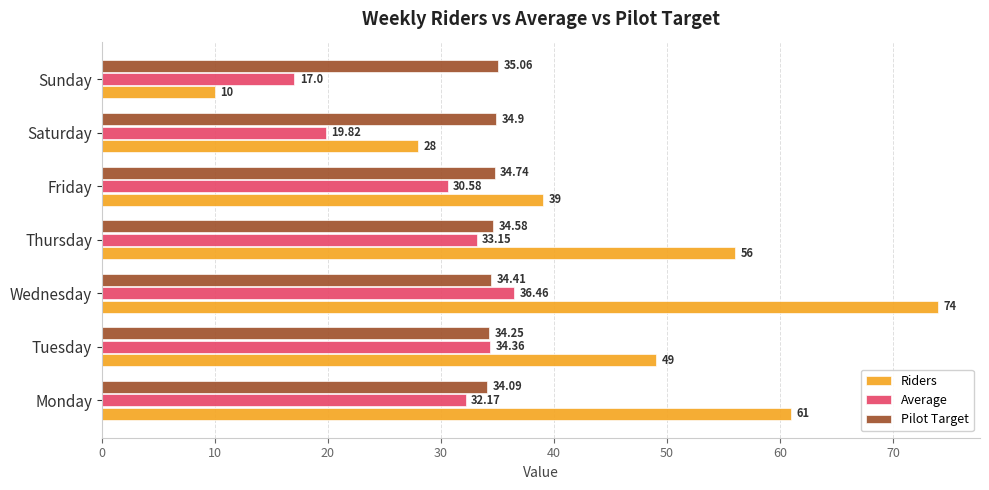

Rank the categories by Pilot Target value from lowest to highest.

Monday, Tuesday, Wednesday, Thursday, Friday, Saturday, Sunday